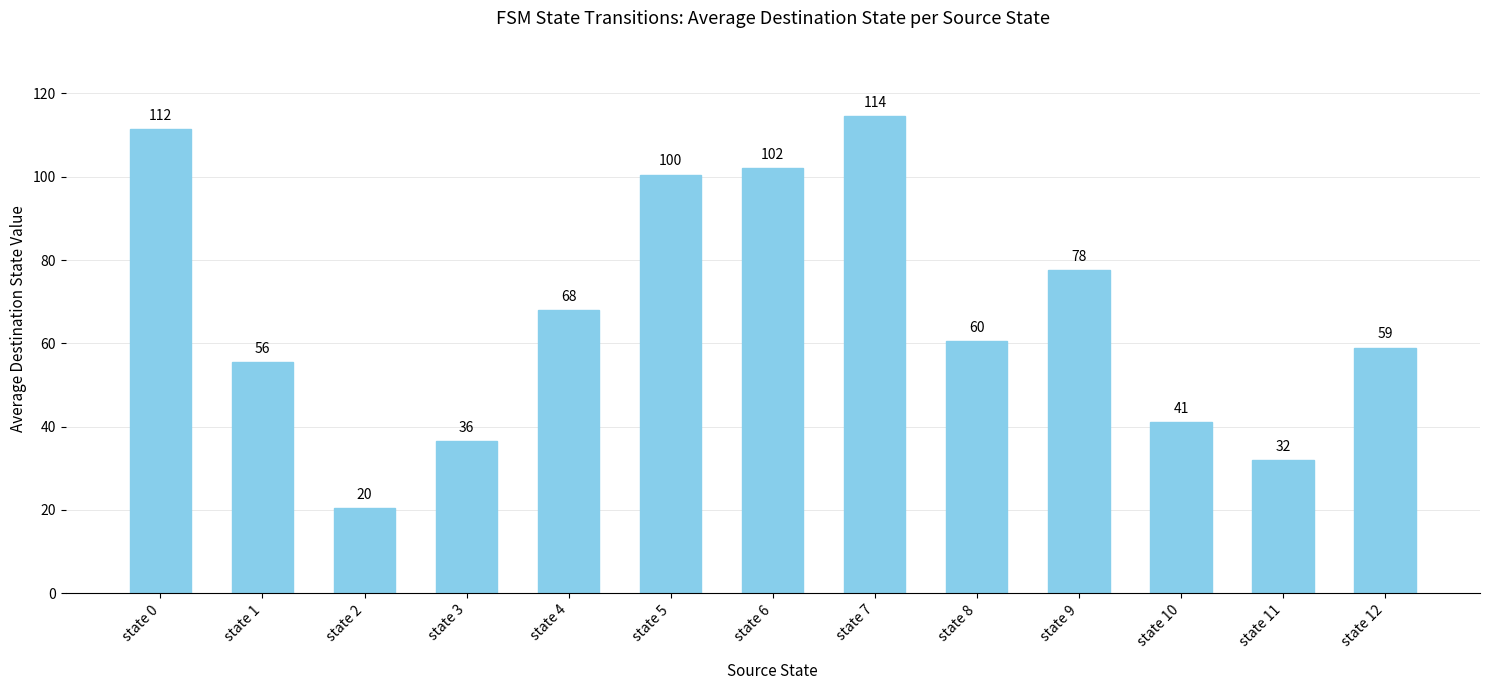

Rank the categories by value from lowest to highest.

state 2, state 11, state 3, state 10, state 1, state 12, state 8, state 4, state 9, state 5, state 6, state 0, state 7